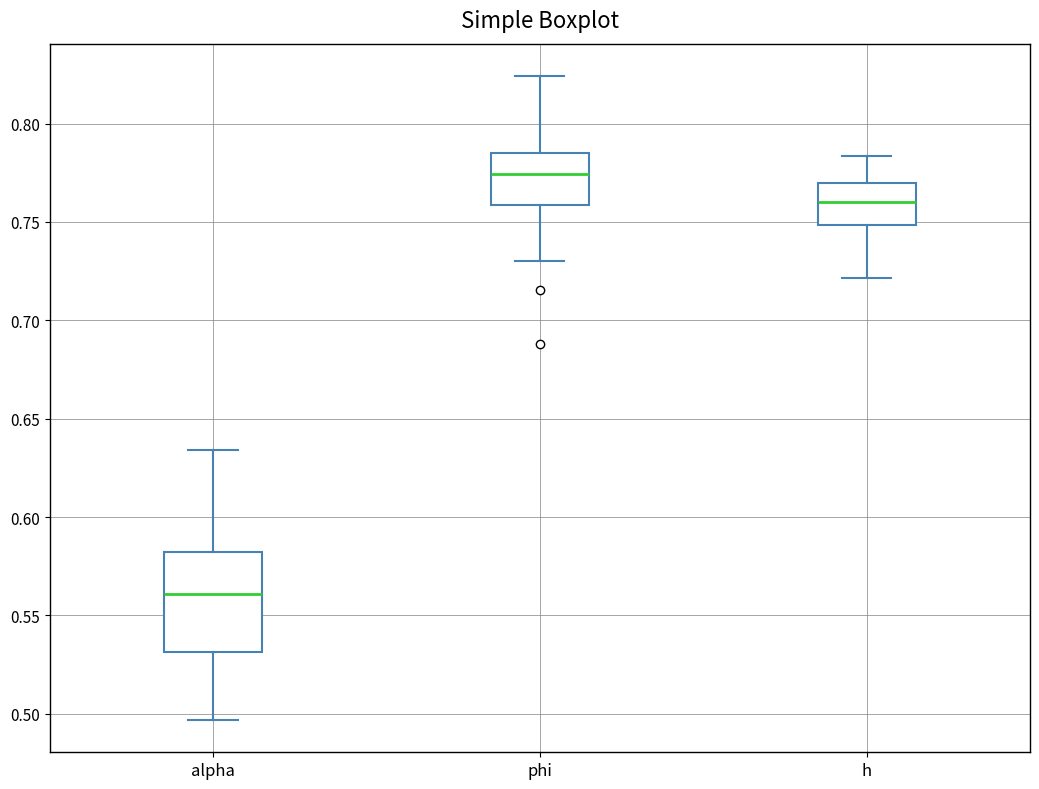

Where is the upper edge of the box for alpha on the y-axis? The values are not printed on the chart, so give them approximately, as read against the axis.

0.580